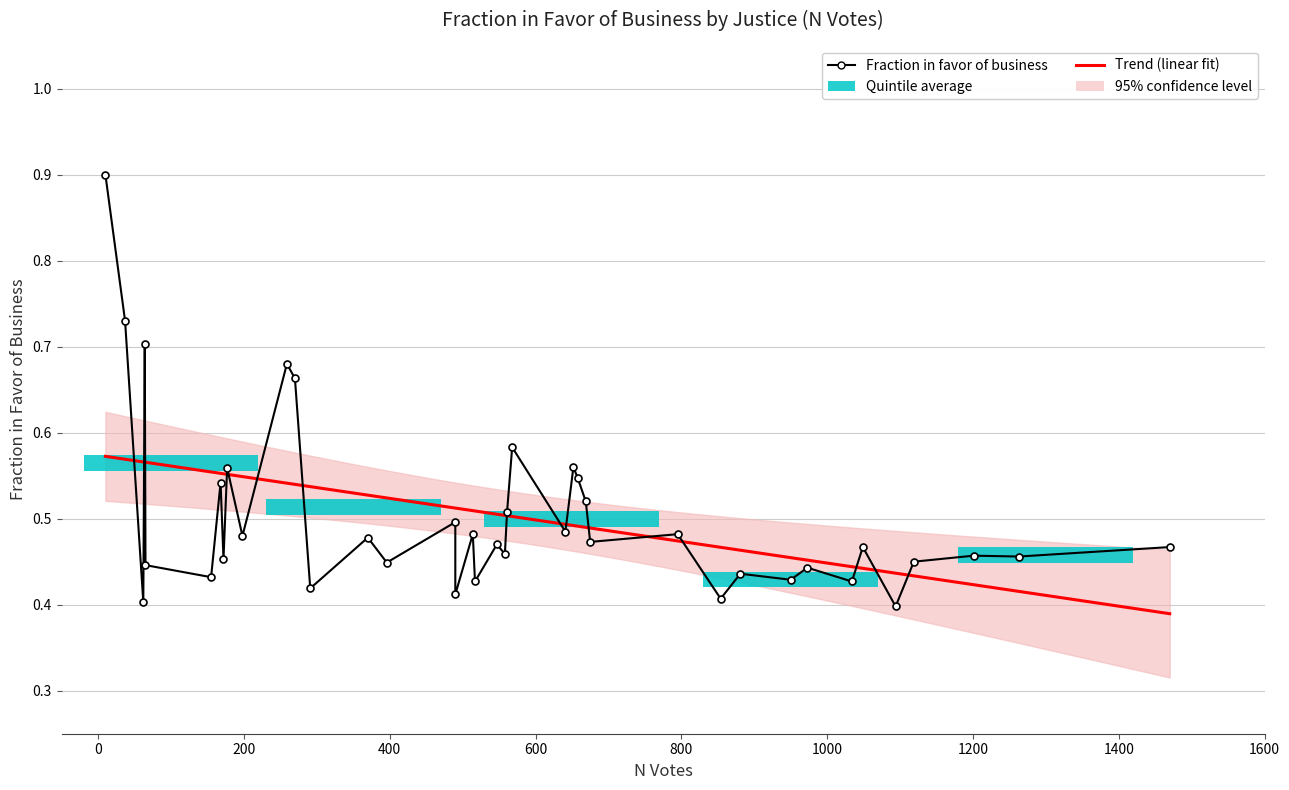

The value at 37 is 0.7. True or false?

True